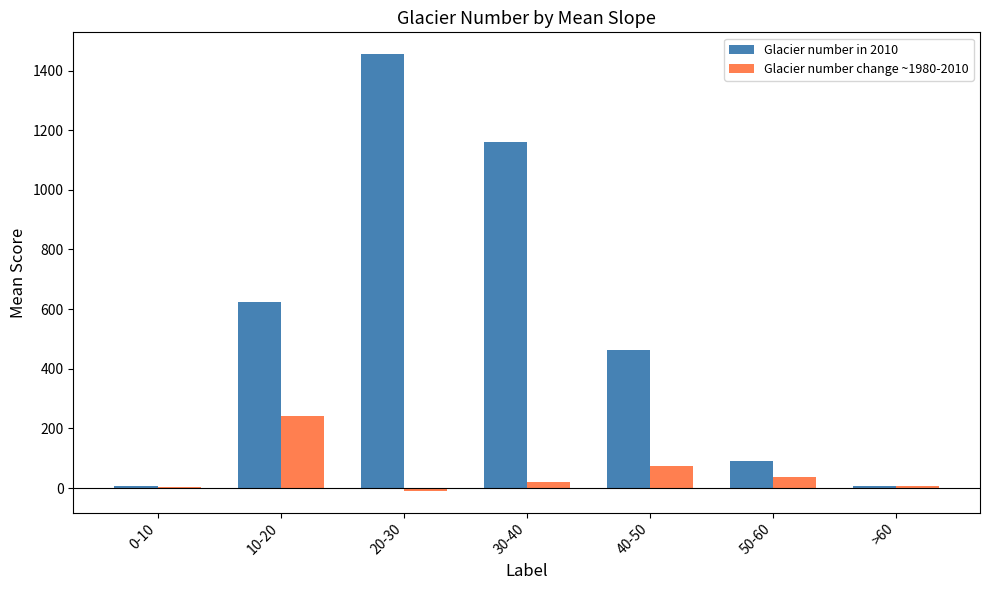

What is the total value across all series at 50-60?

127